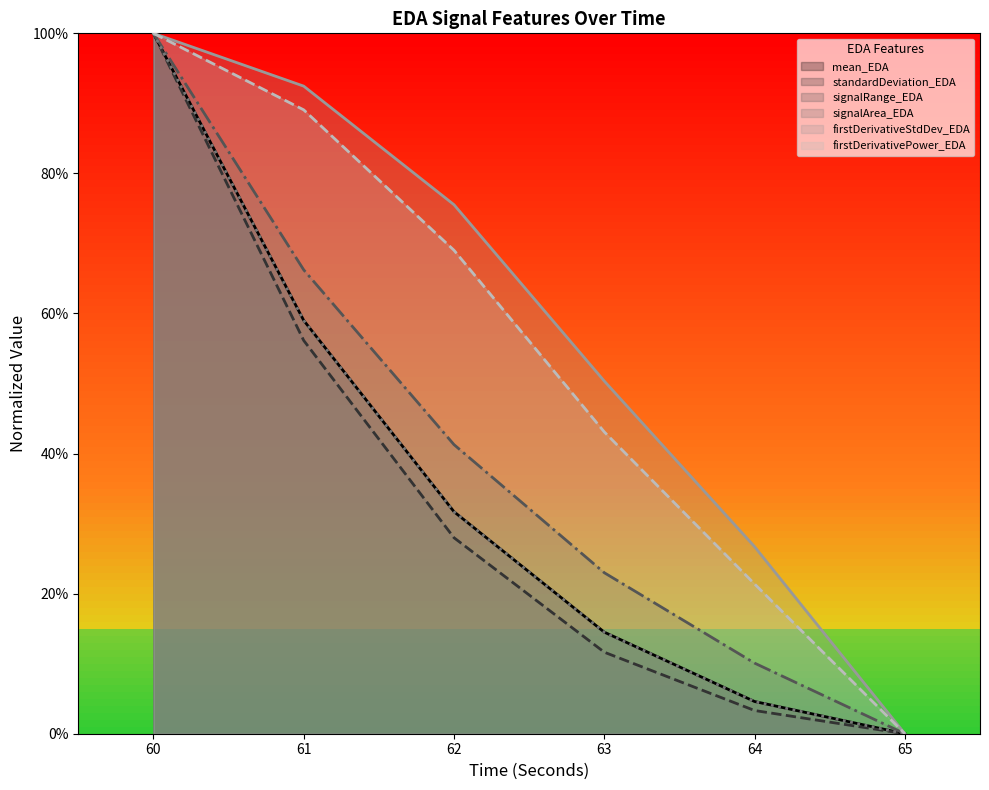

True or false: signalArea_EDA and firstDerivativeStdDev_EDA intersect in this chart.

False